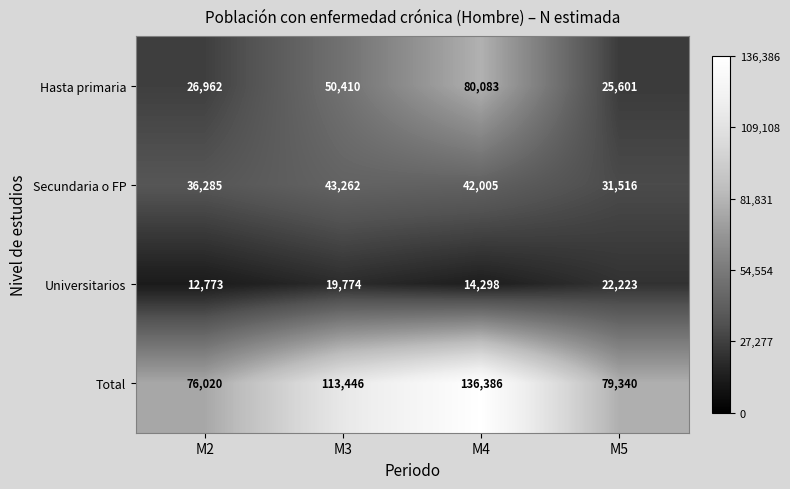

True or false: Universitarios has a value of 12773 at M2.

True